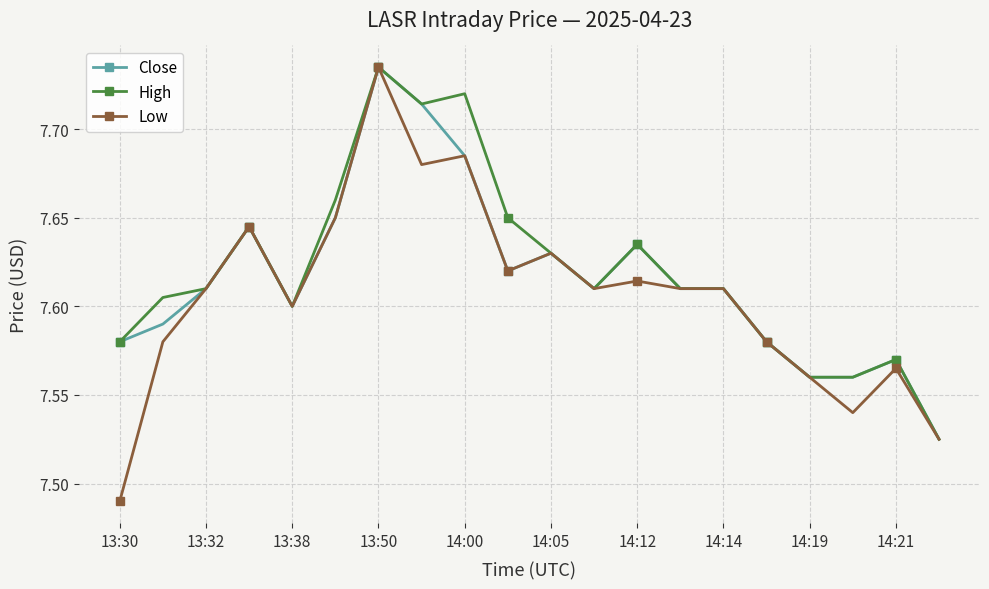

How many series are shown in this chart?

3